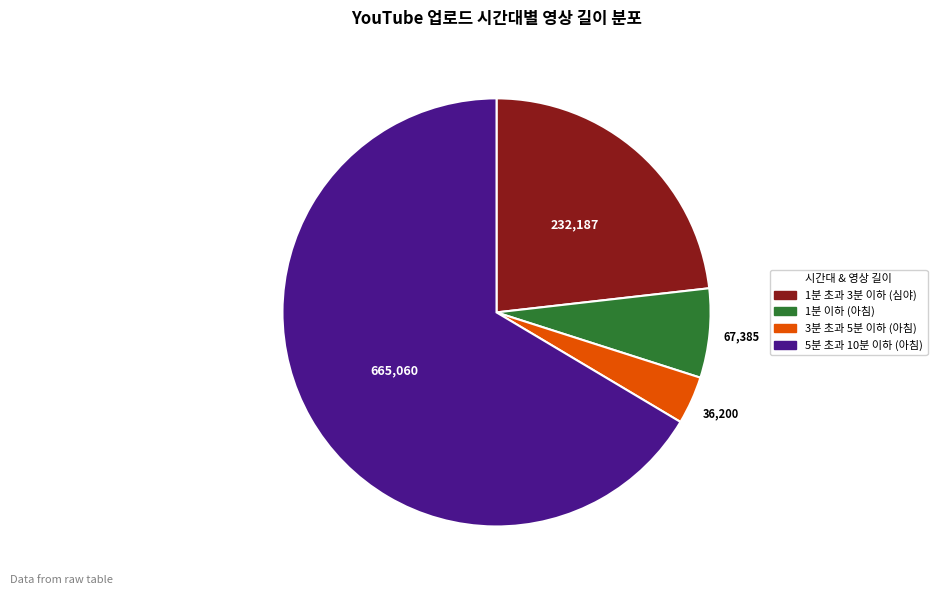

How many slices are in this pie chart?

4